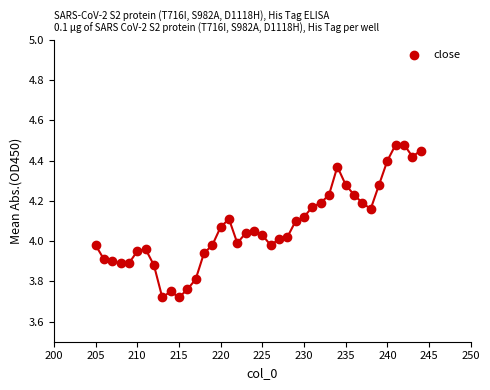

What is the range of X values (max minus min)?

39.0